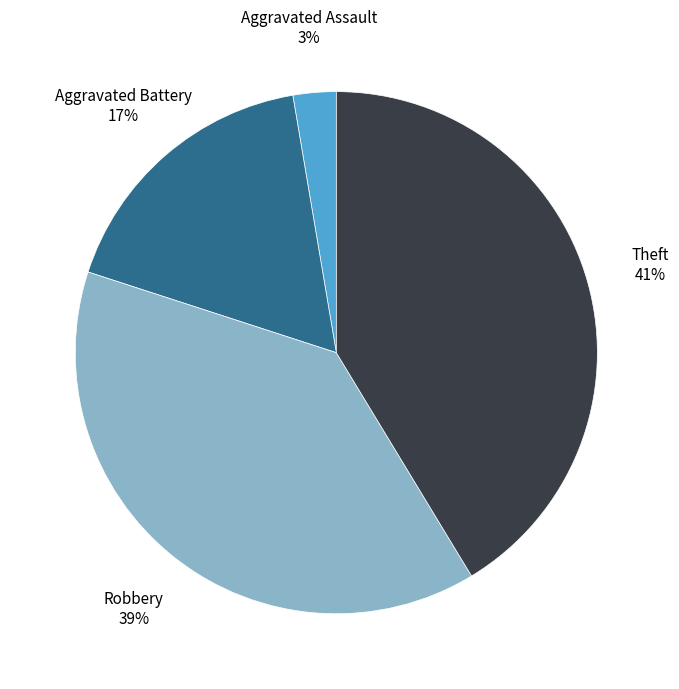

The Aggravated Battery slice represents 31% of the pie. True or false?

False